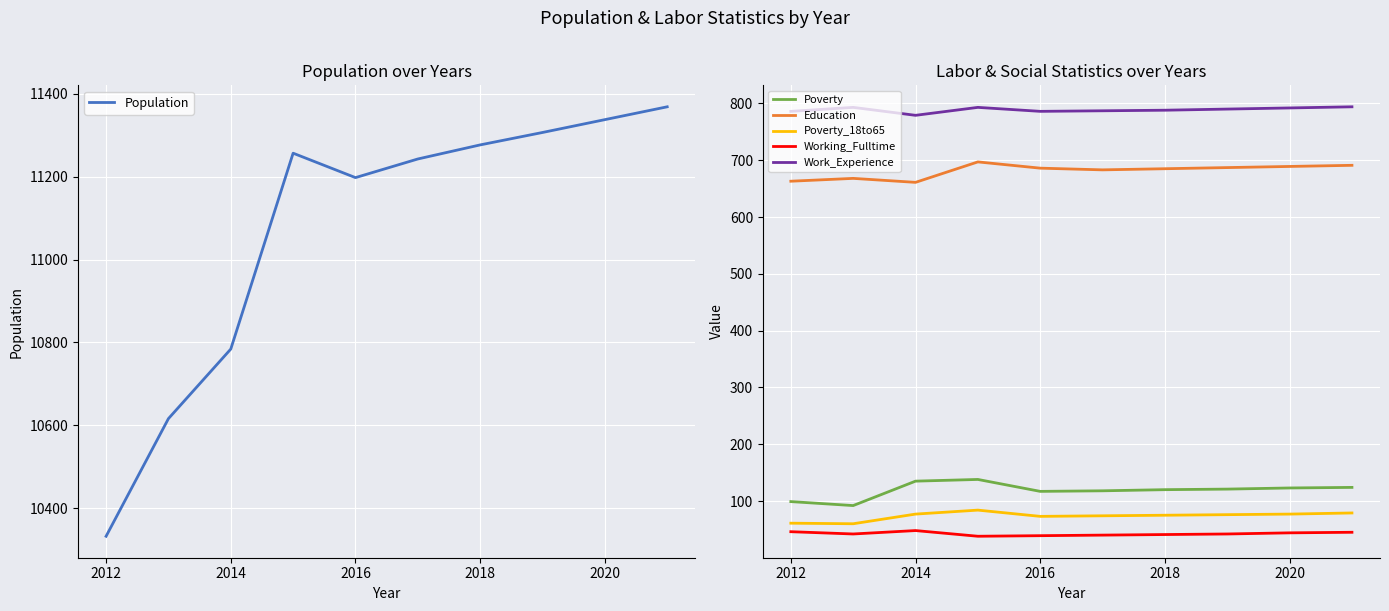

What is the maximum value shown in the chart?

11369